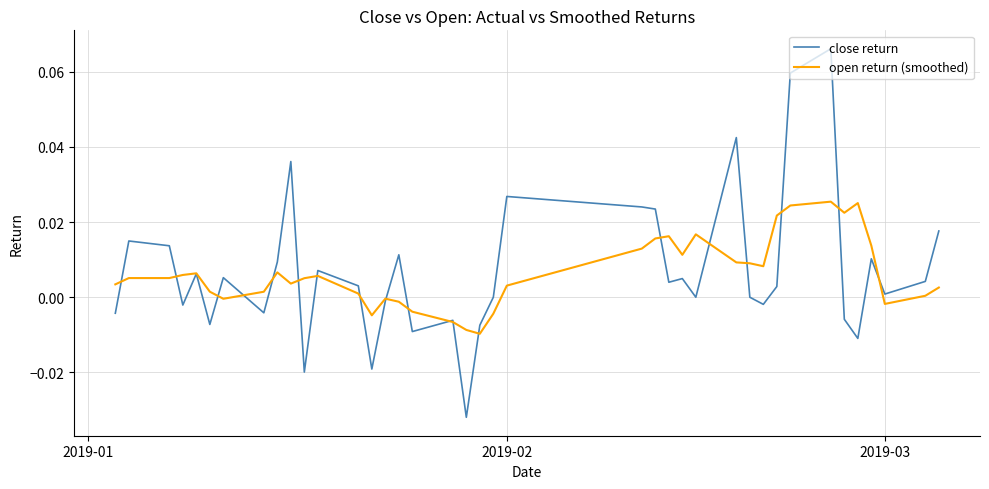

How many distinct data groups are displayed?

2